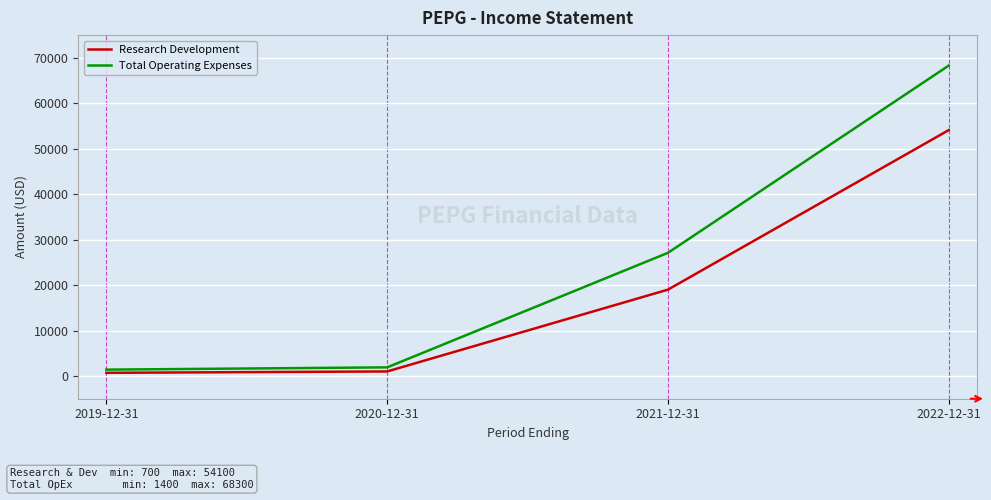

Rank the series by their average value, from lowest to highest.

Research Development, Total Operating Expenses